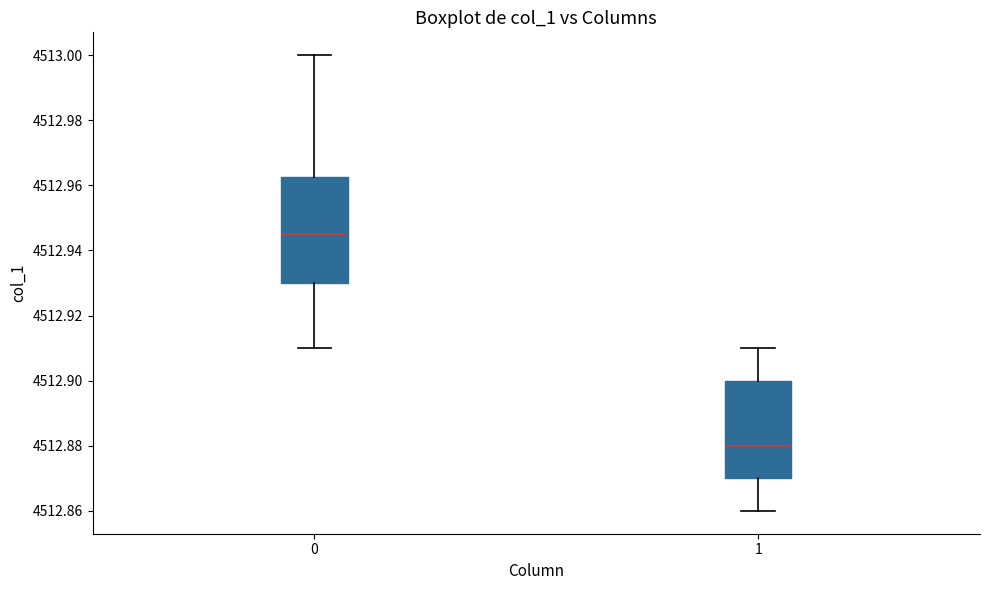

Where does the median line of the box at x = 0 sit on the y-axis? The values are not printed on the chart, so give them approximately, as read against the axis.

4512.946